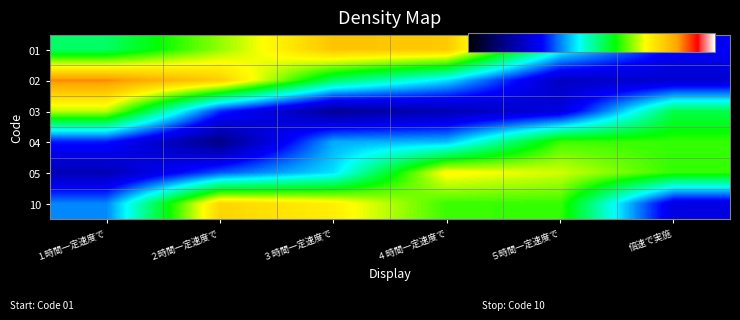

How many distinct data groups are displayed?

6